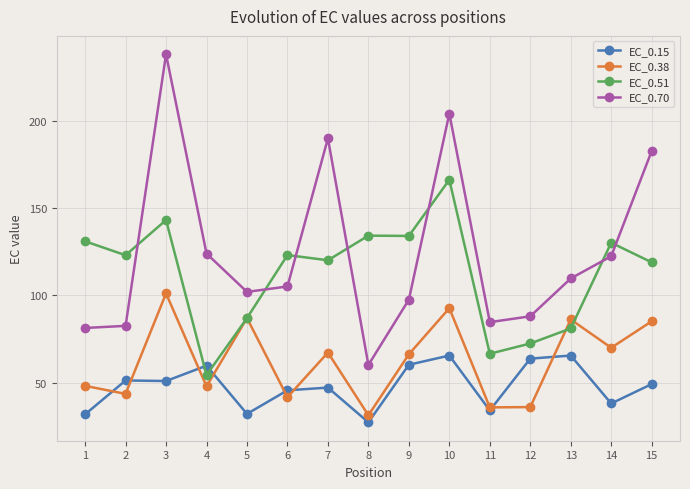

Which series has the largest range (max minus min)?

EC_0.70